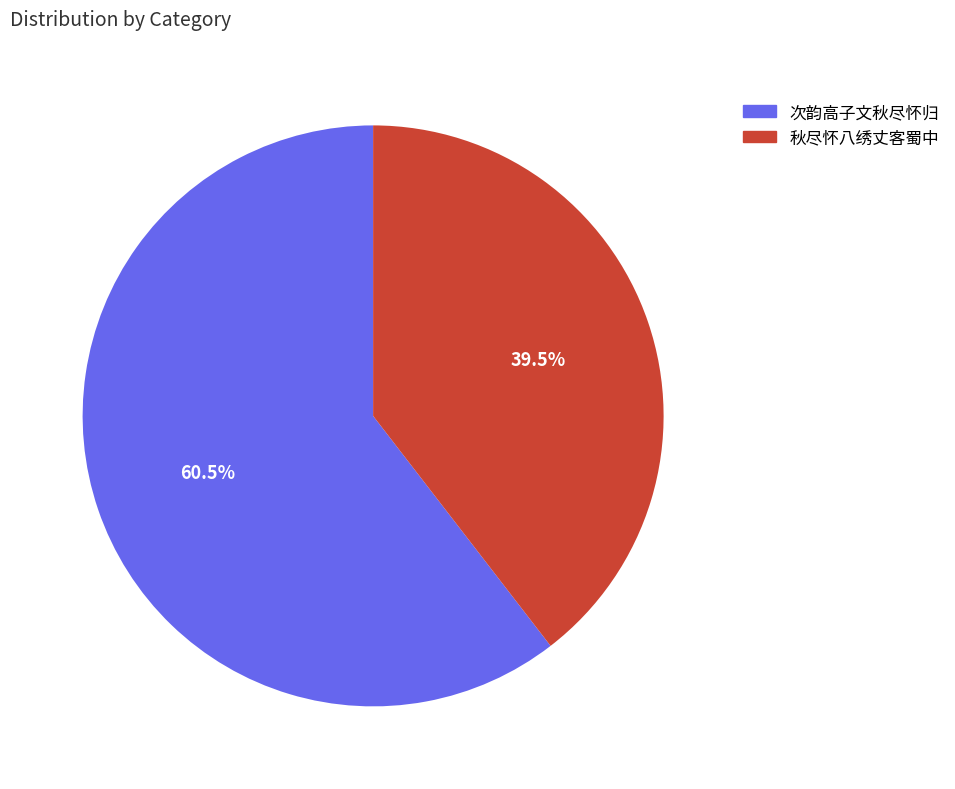

Which has a higher value, 次韵高子文秋尽怀归 or 秋尽怀八绣丈客蜀中?

次韵高子文秋尽怀归